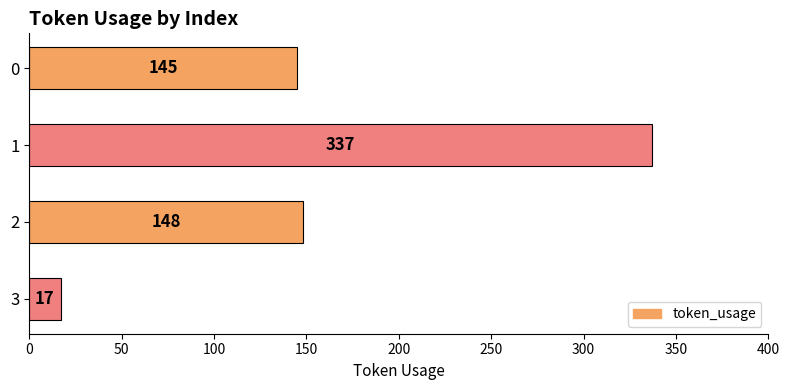

What value does the data have at 1, to the nearest 5?

335